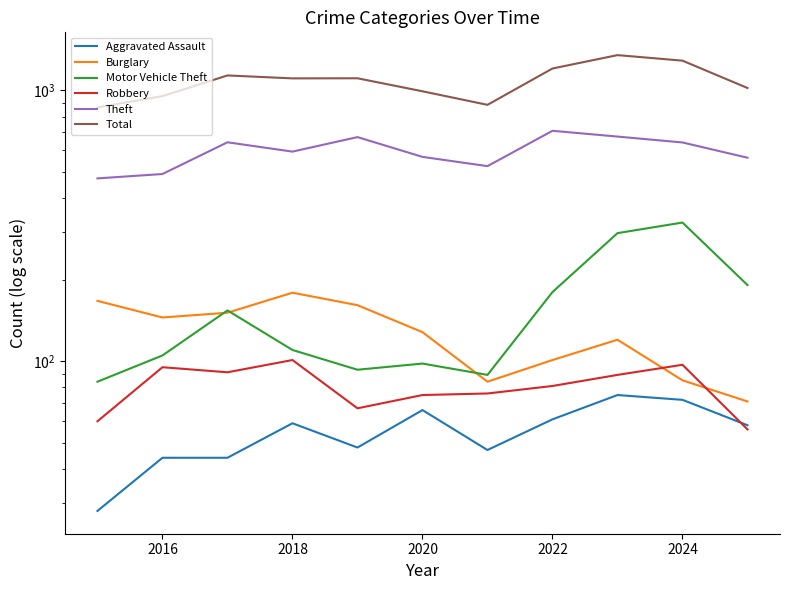

How many data points in Aggravated Assault are less than 58?

5